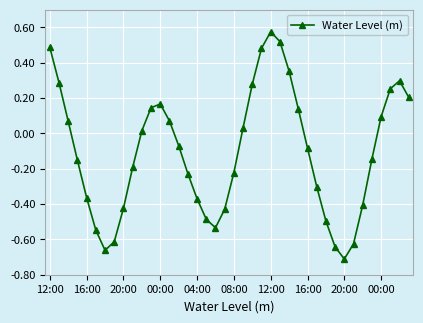

How many lines are shown in the chart?

1